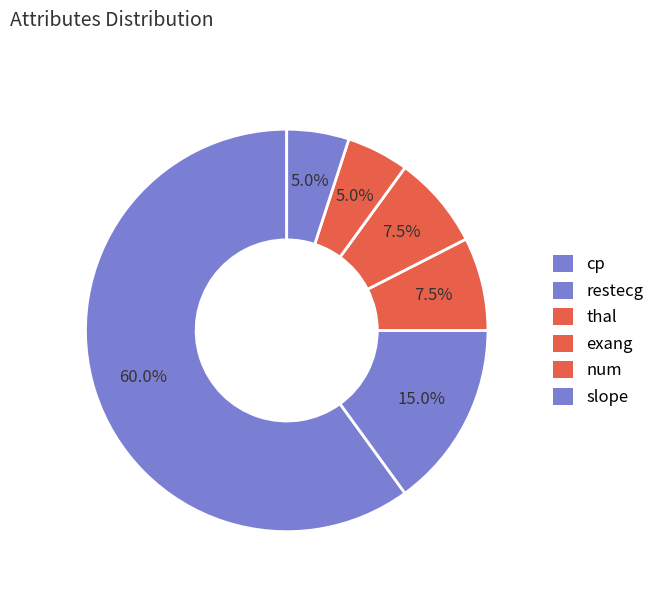

How many slices are in this pie chart?

6